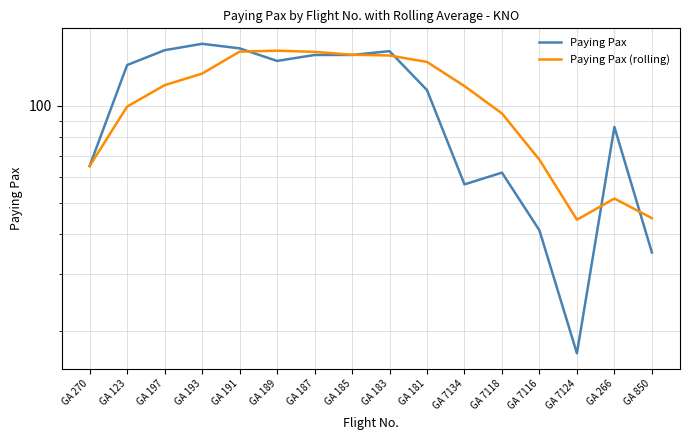

Which series changed the most between GA 193 and GA 7118?

Paying Pax